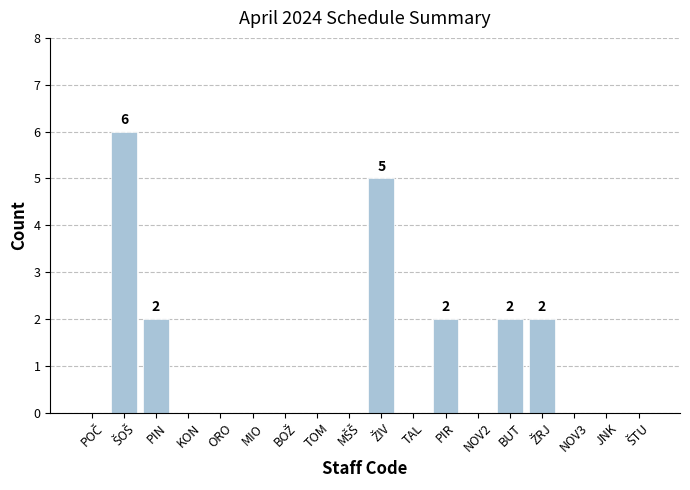

How many distinct data groups are displayed?

1